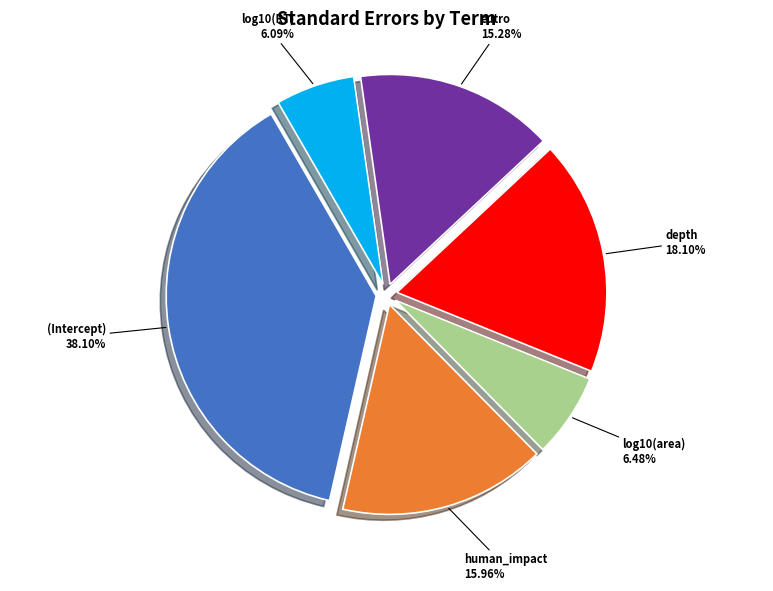

To the nearest percent, what is the average slice percentage?

17%